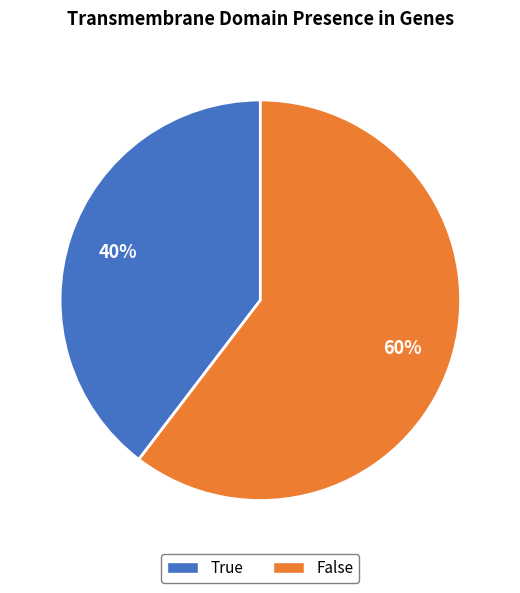

Rank the categories by value from highest to lowest.

False, True